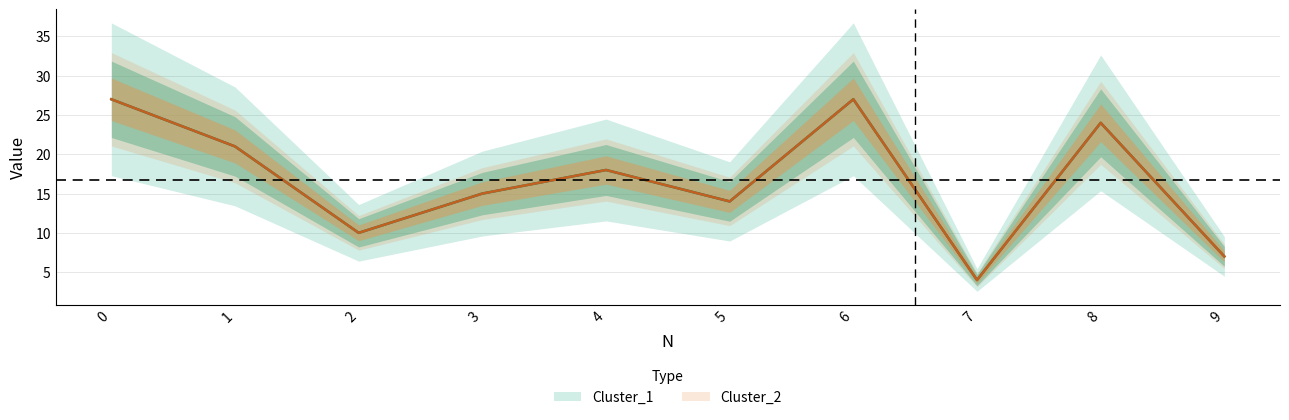

Count the Cluster_1 values in the range 10 to 24.

6